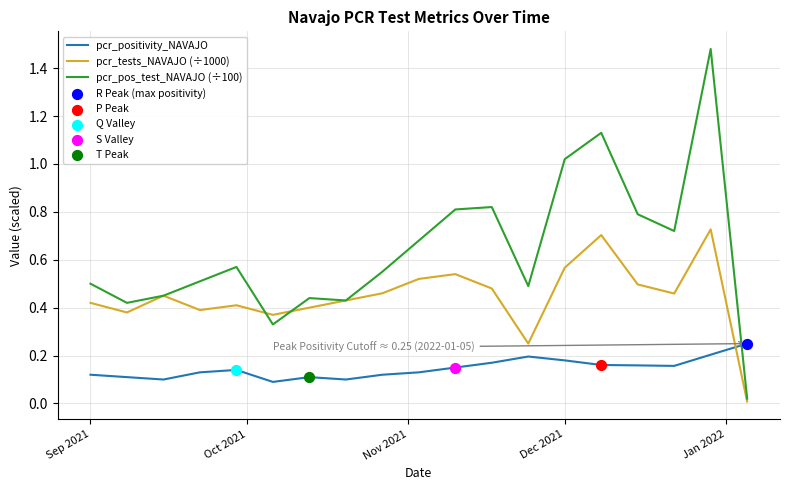

Which series has the largest total across all categories?

pcr_pos_test_NAVAJO (÷100)